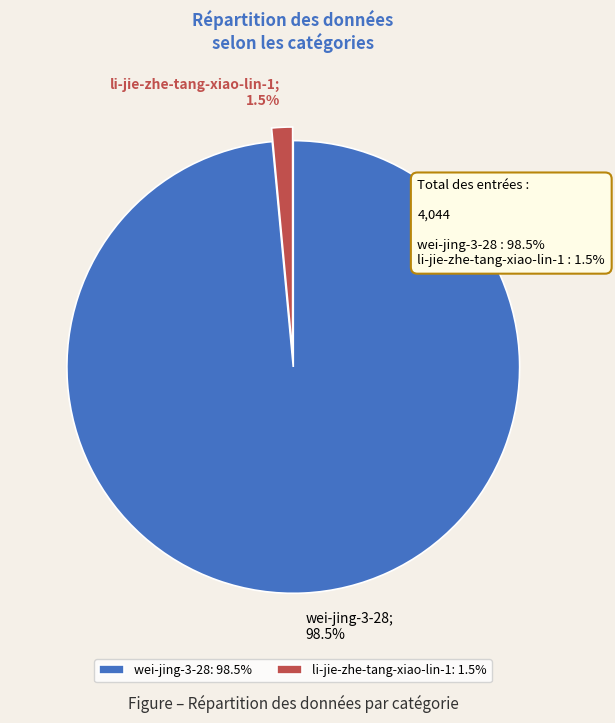

How many segments does this pie chart have?

2